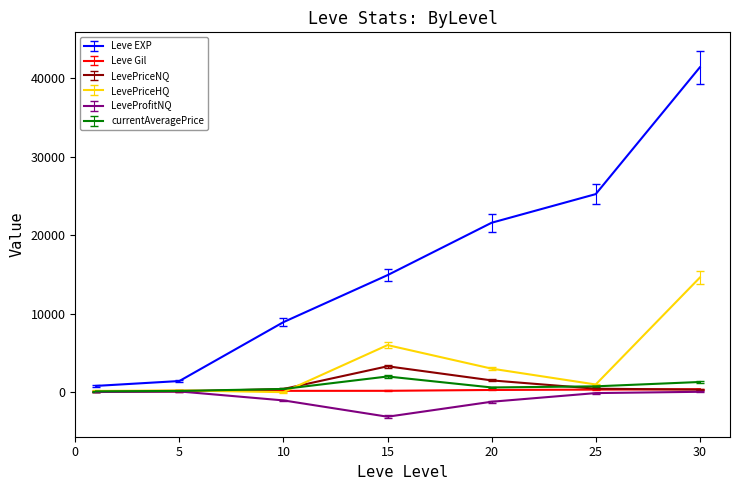

How many lines are shown in the chart?

6